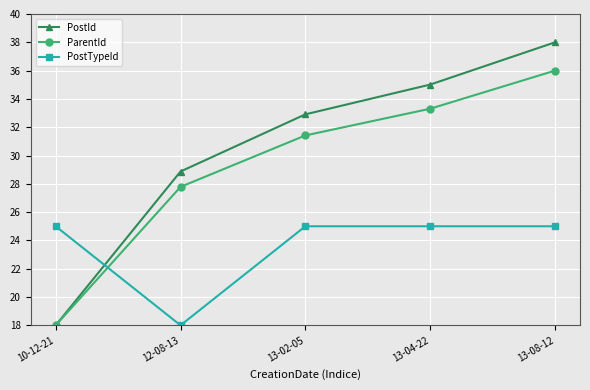

What are all the series names shown in the legend?

PostId, ParentId, PostTypeId